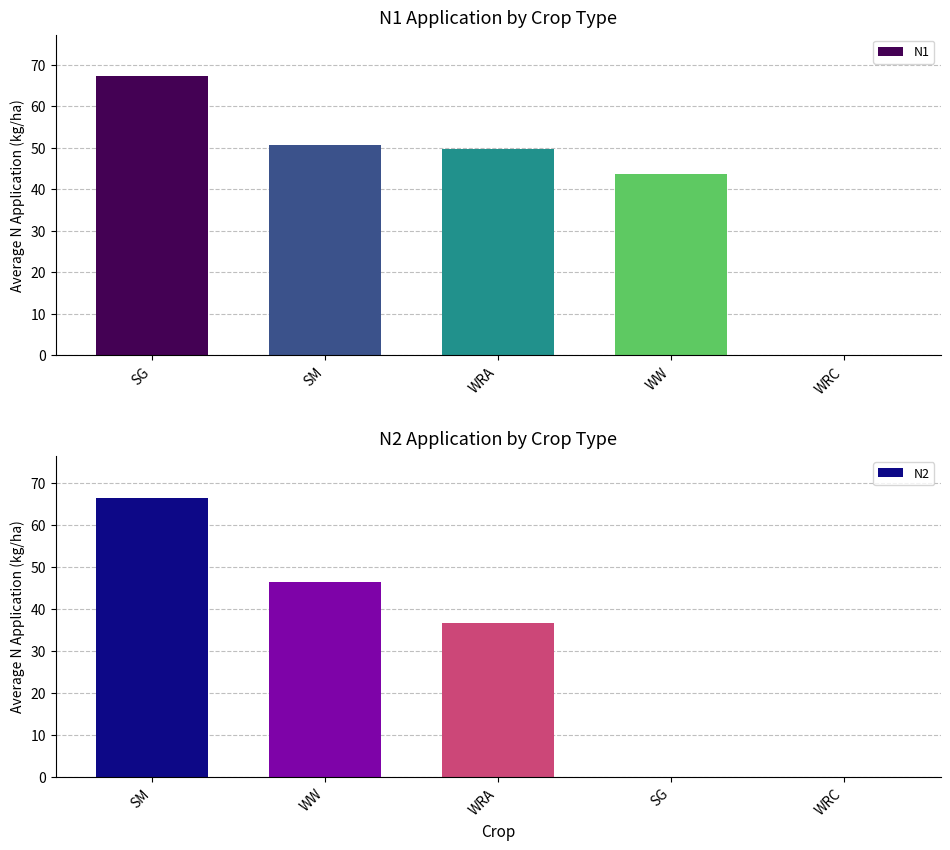

How many groups of bars are there?

5